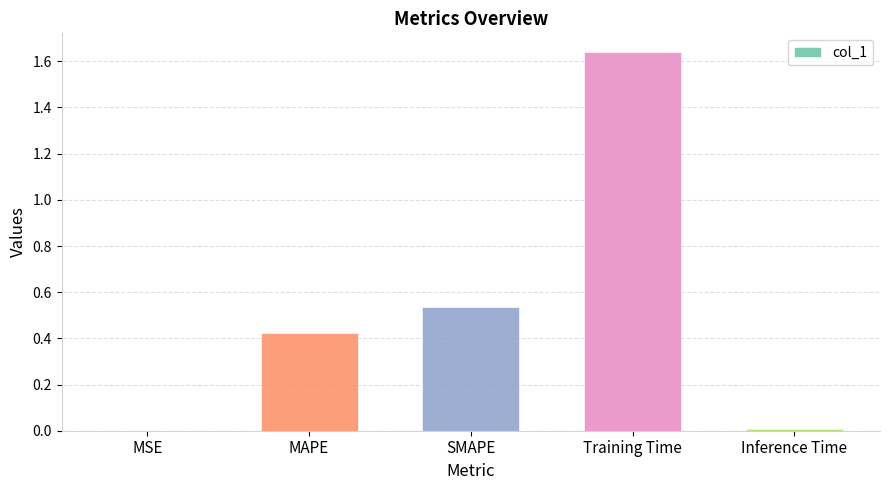

Is it true that the value at SMAPE is 0.7?

False